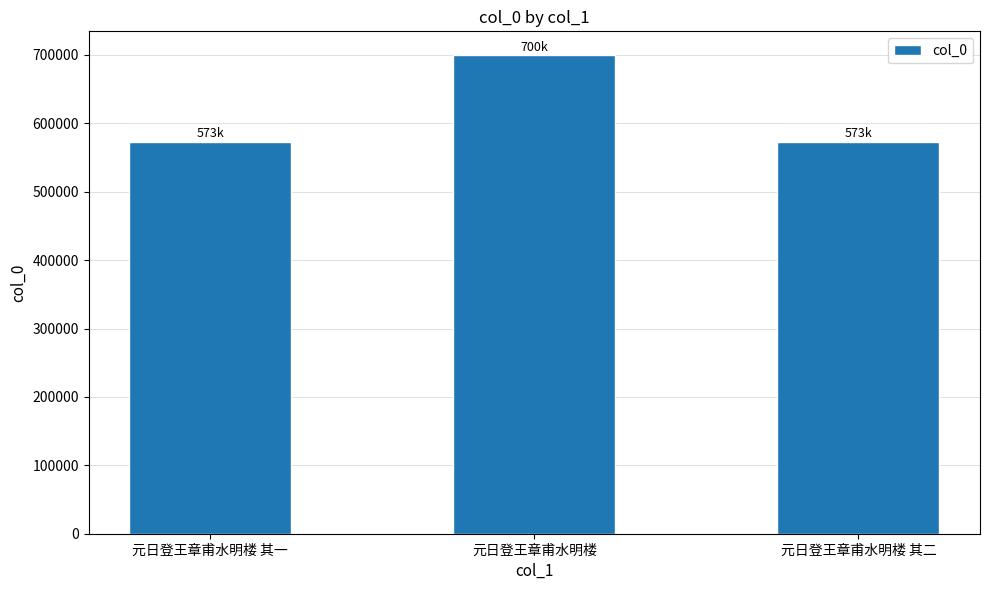

How many data points are less than 573223?

1